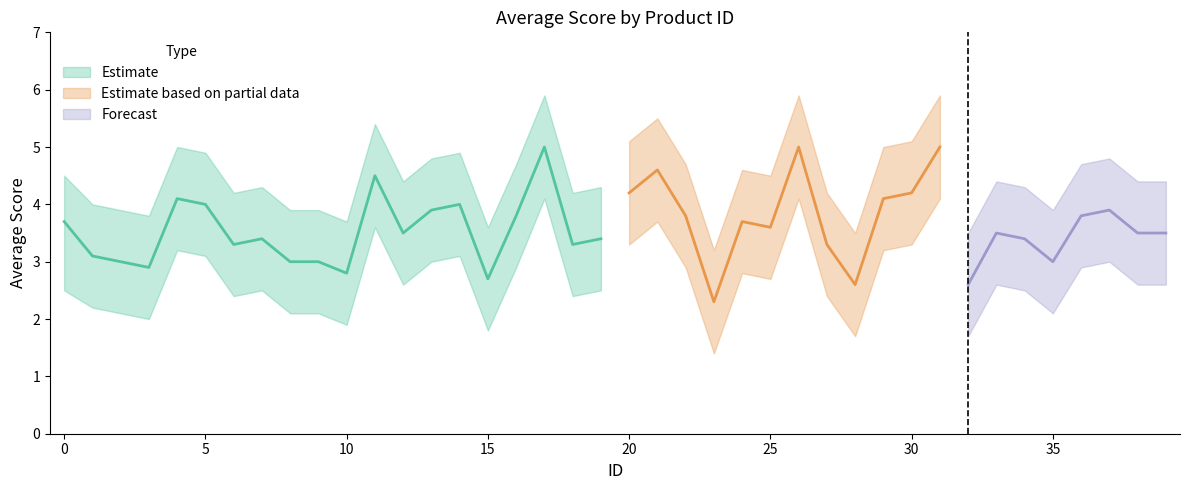

How many data points in upper are above 4?

29